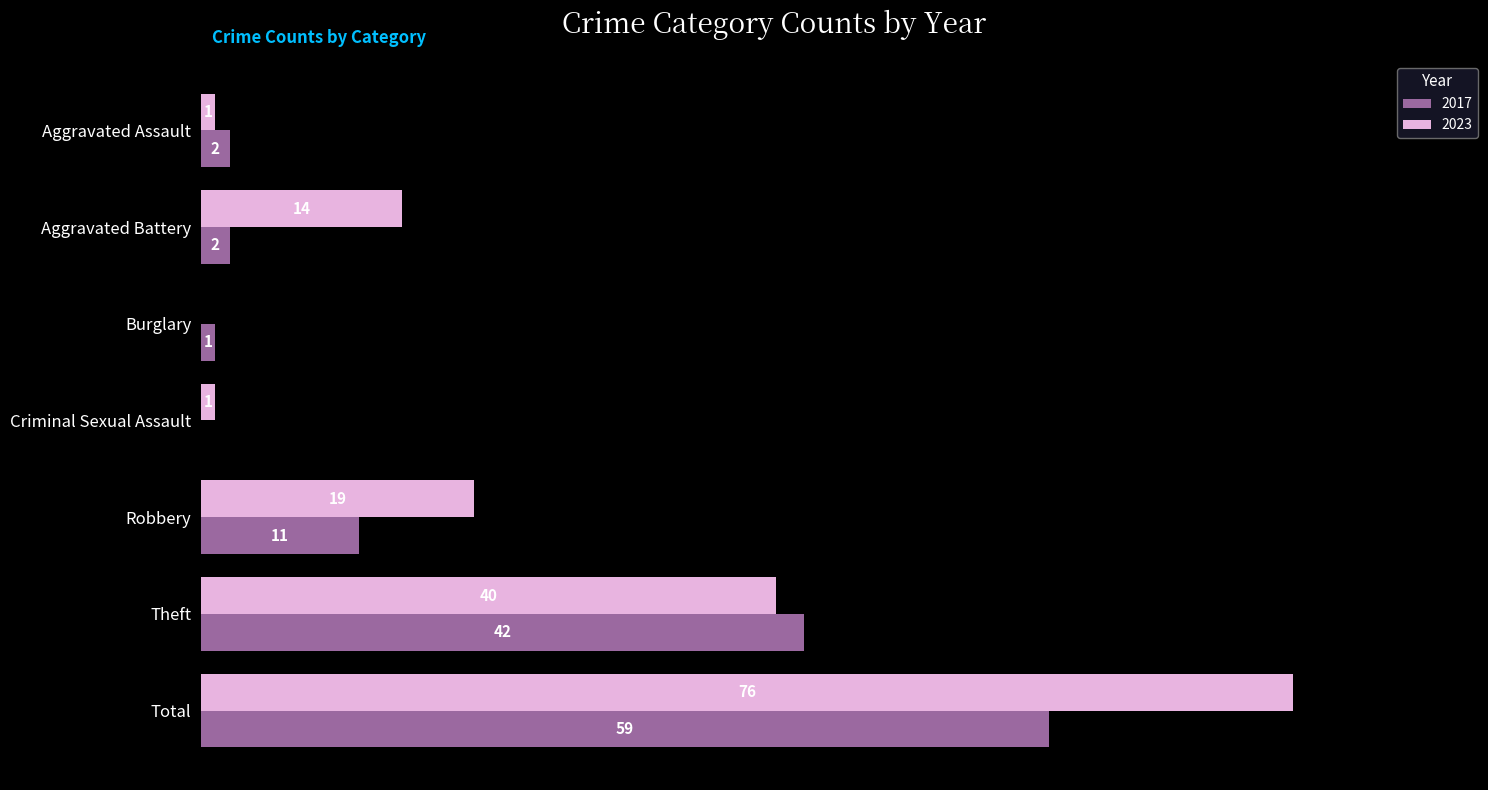

Is the value of 2023 at Criminal Sexual Assault greater than the value of 2017 at Aggravated Battery?

No